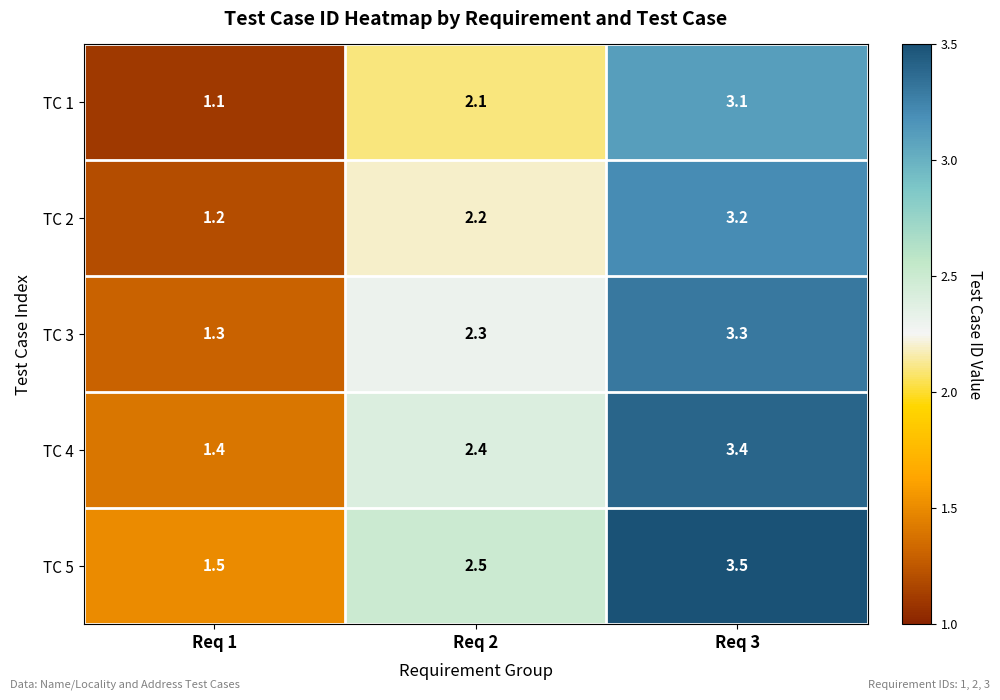

Rank the categories by TC 4 value from lowest to highest.

Req 1, Req 2, Req 3